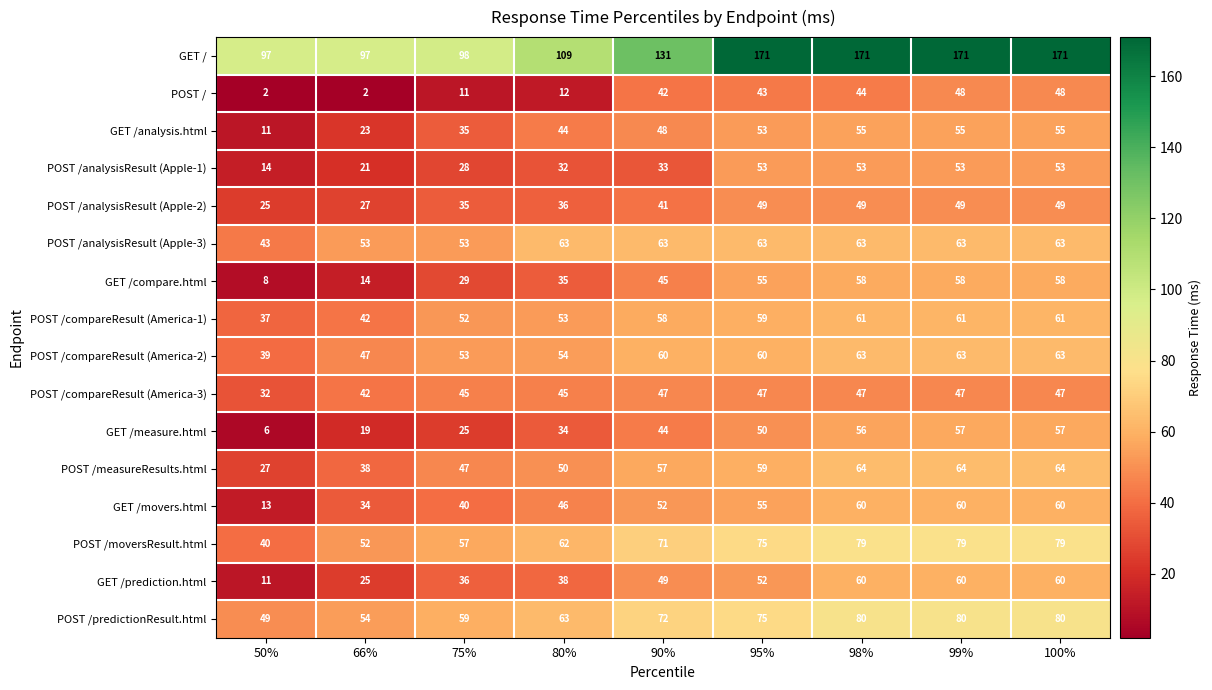

Which series has the widest spread of values?

GET /